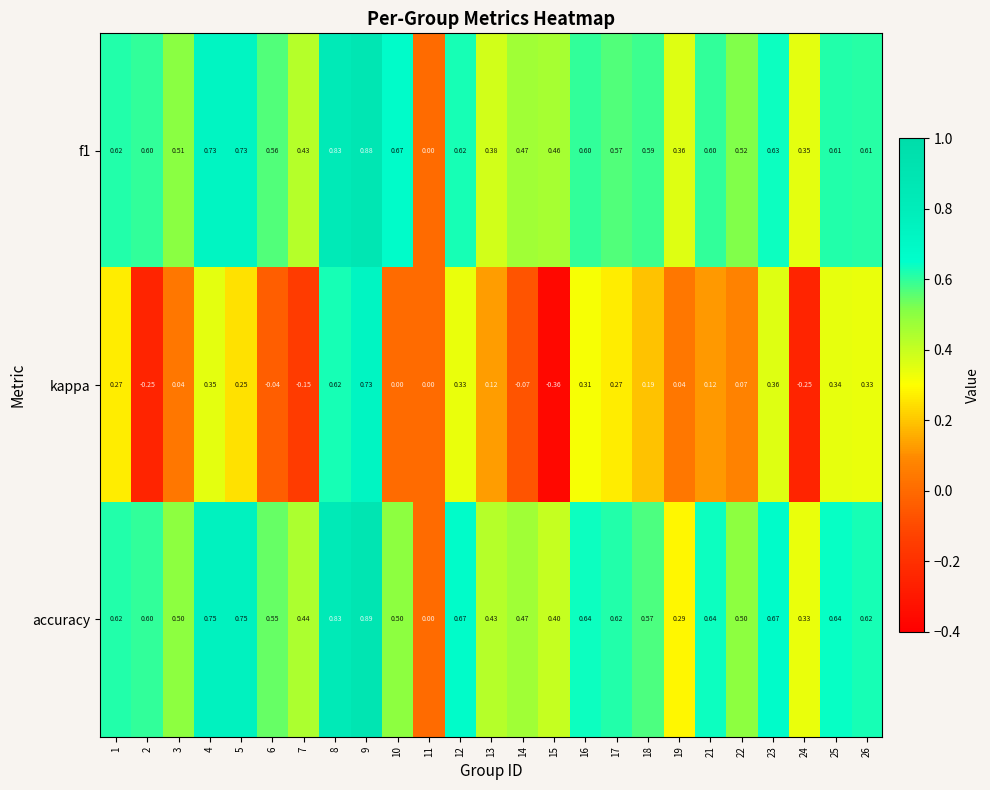

Which series has the largest range (max minus min)?

kappa